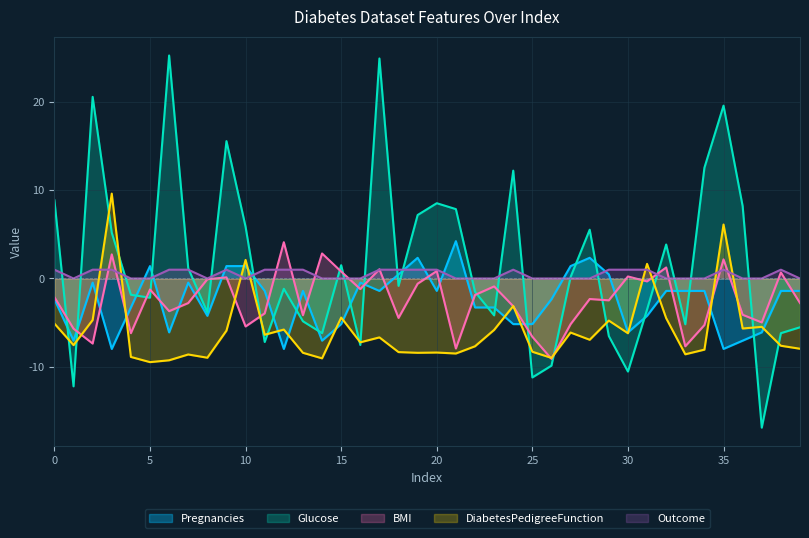

Does the chart display data point markers on the line(s)?

No